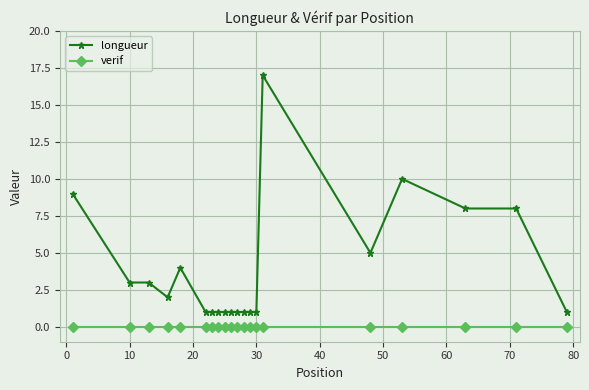

What is the maximum value for longueur?

17